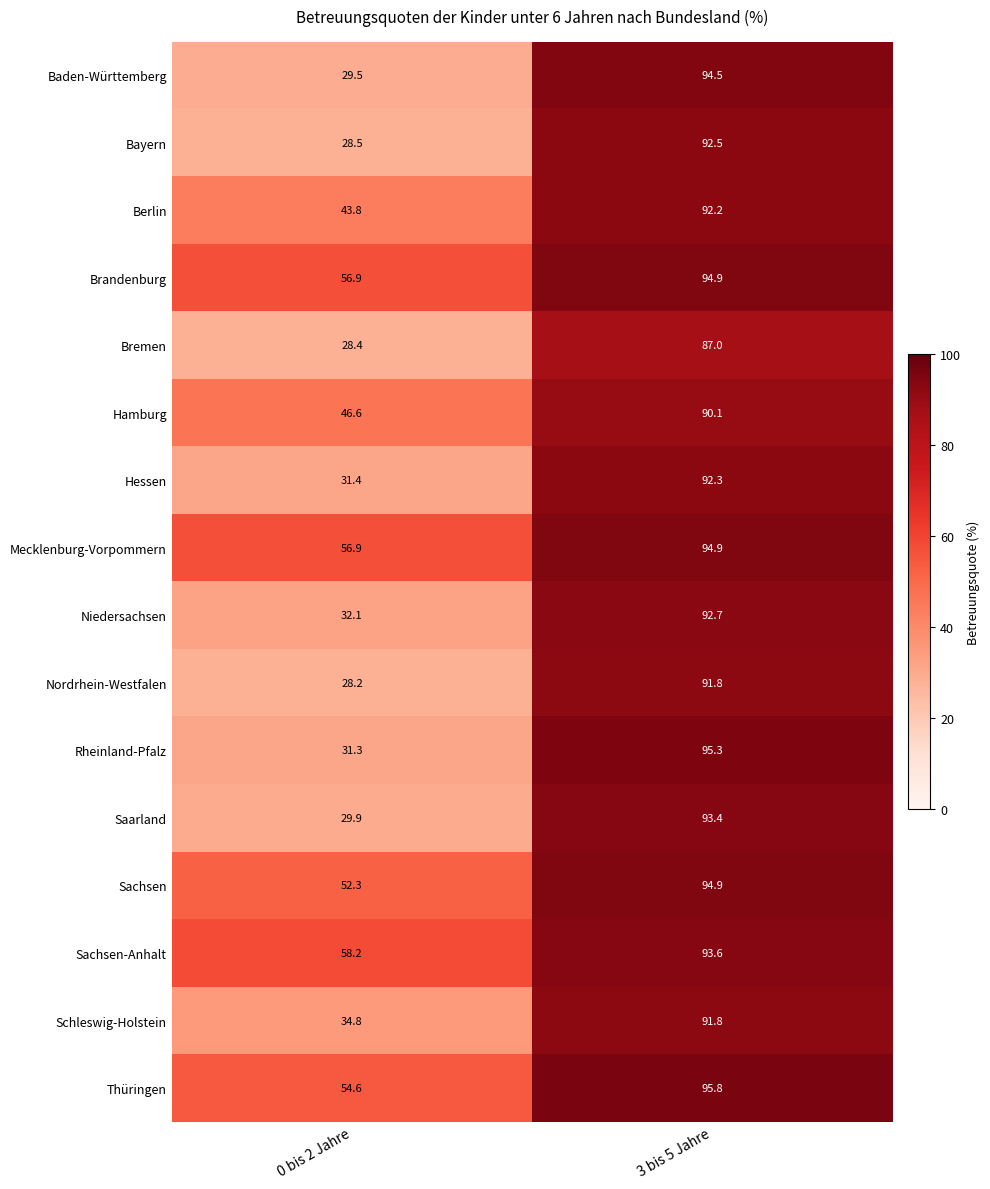

Is the value of Bremen at 3 bis 5 Jahre greater than the value of Brandenburg at 0 bis 2 Jahre?

Yes